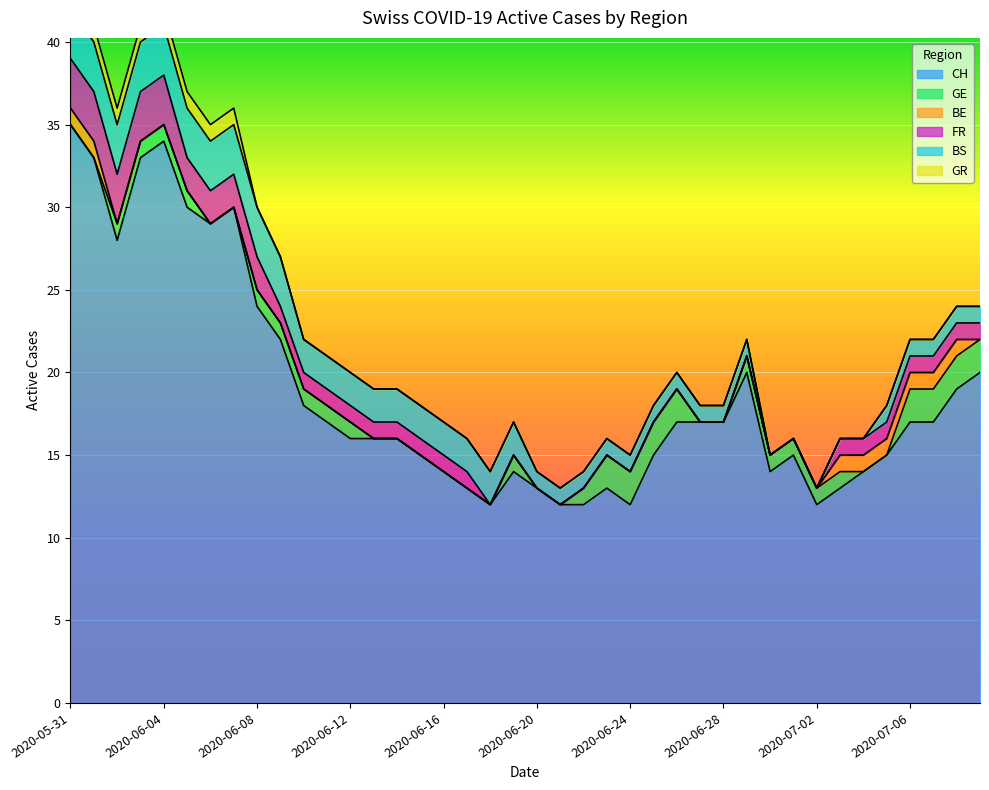

What is the difference between the maximum and minimum values in the GE series?

2